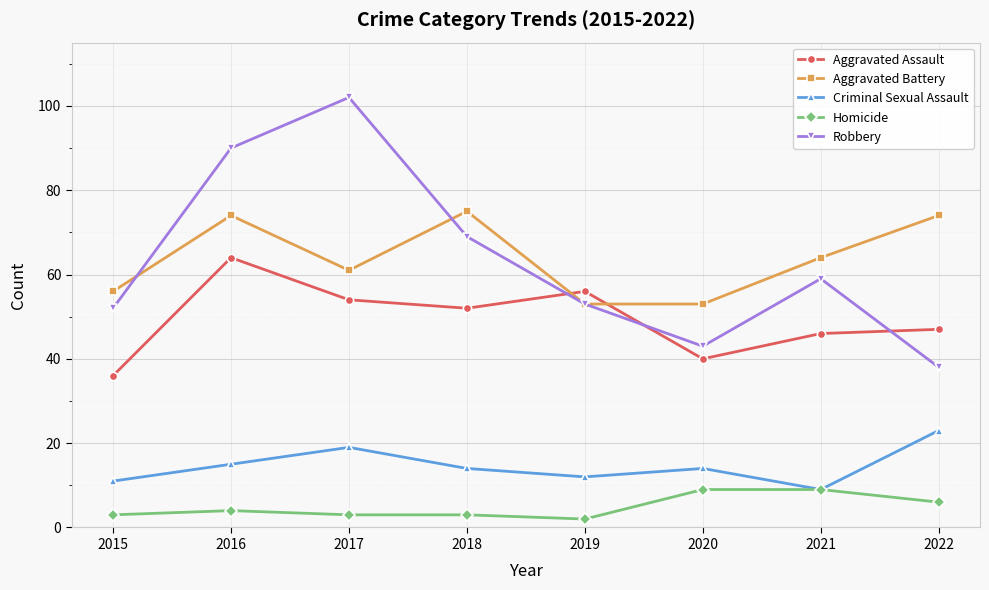

Is the value of Robbery at 2015 greater than the value of Criminal Sexual Assault at 2019?

Yes